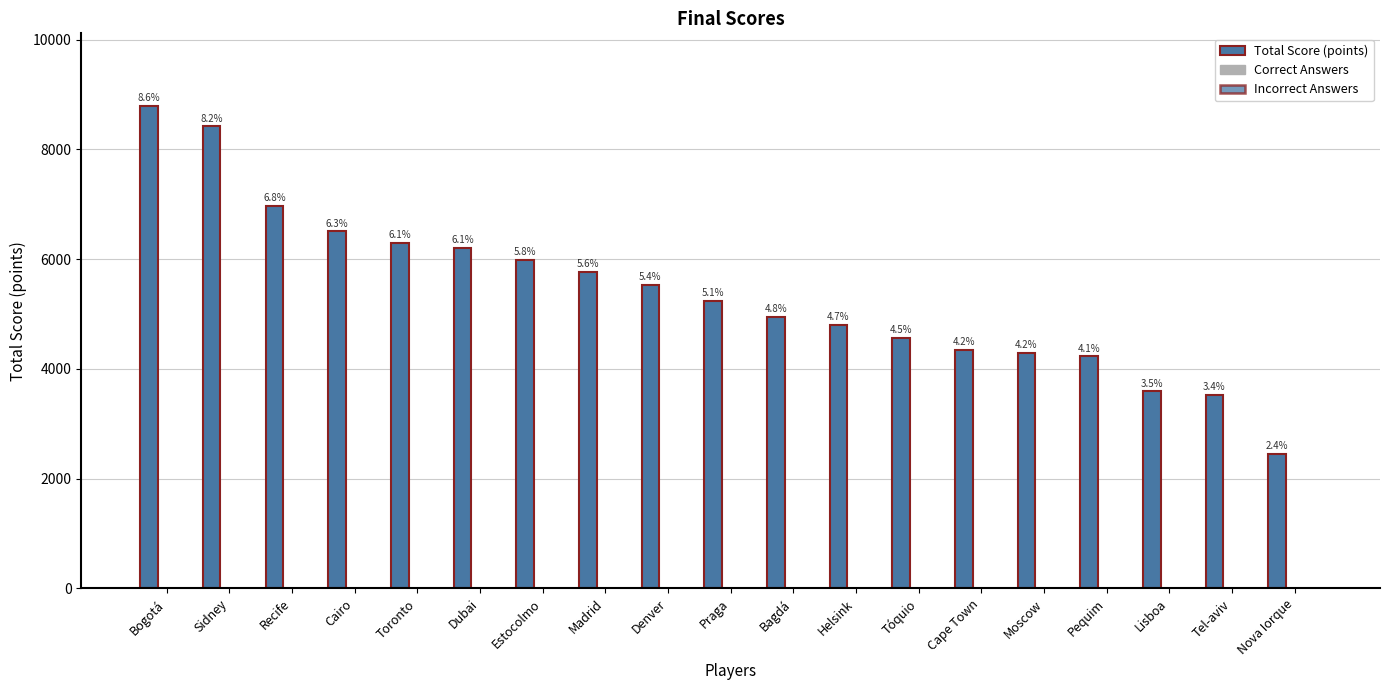

The Correct Answers series shows 4 at Cairo. True or false?

False